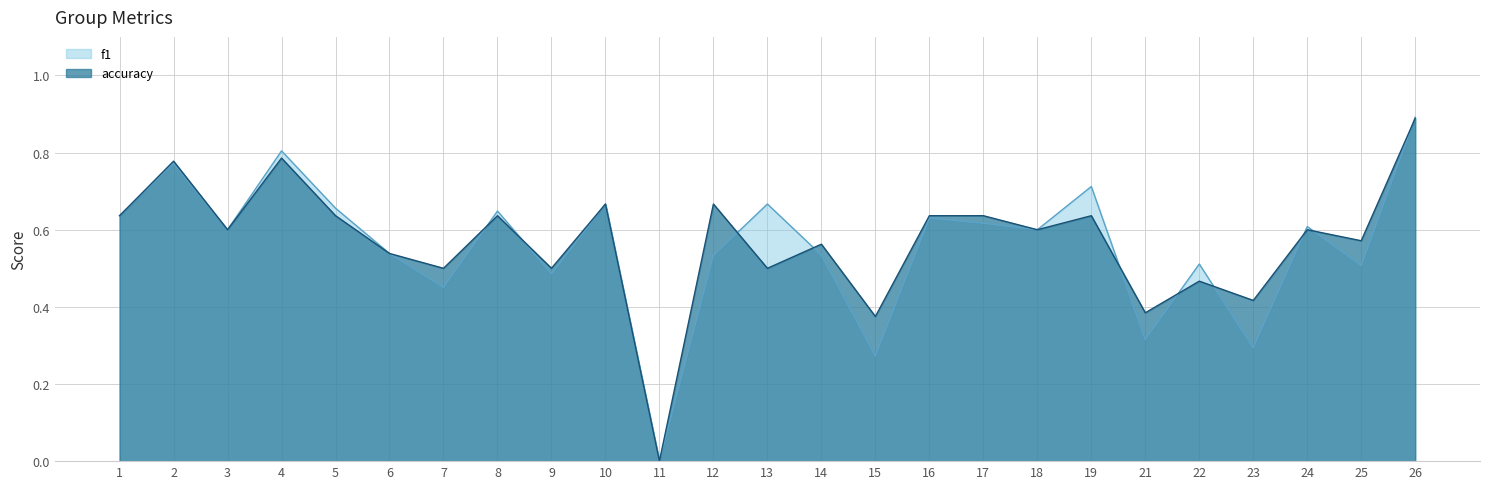

Where do f1 and accuracy first cross each other?

7 and 8